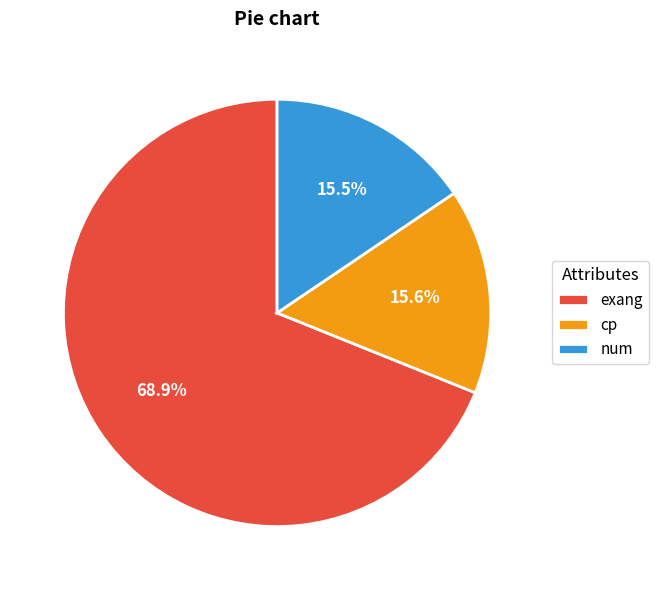

How many segments does this pie chart have?

3